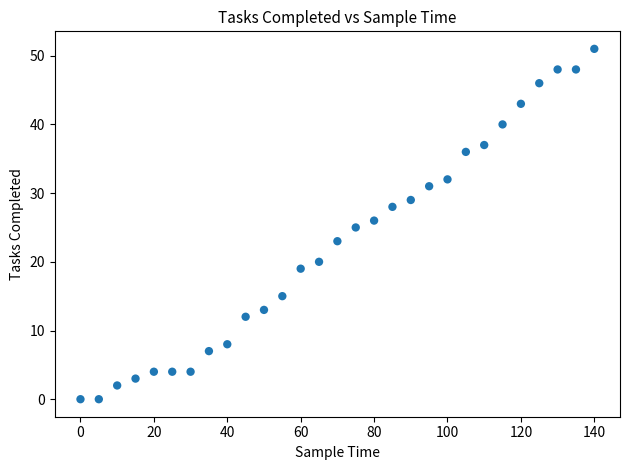

What is the range of Y values (max minus min)?

51